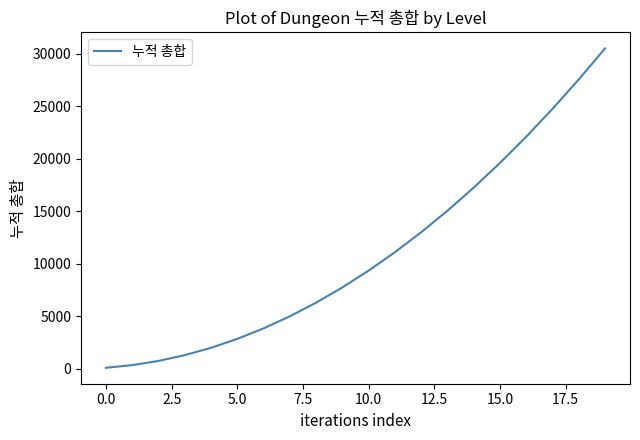

What is the difference between the maximum and minimum values?

30400